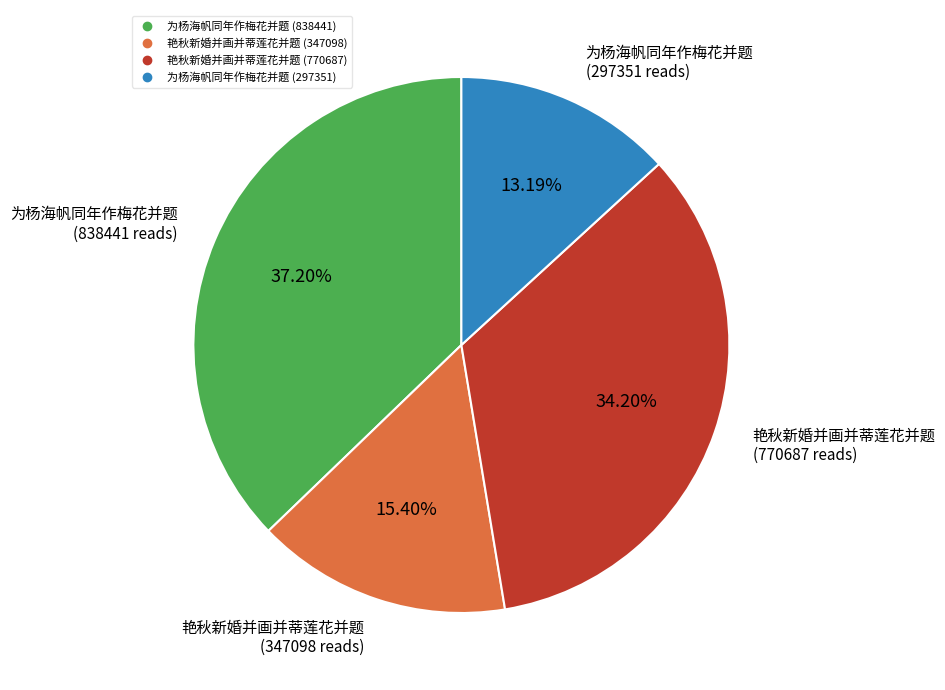

What is the smallest slice in the pie chart?

为杨海帆同年作梅花并题 (297351)